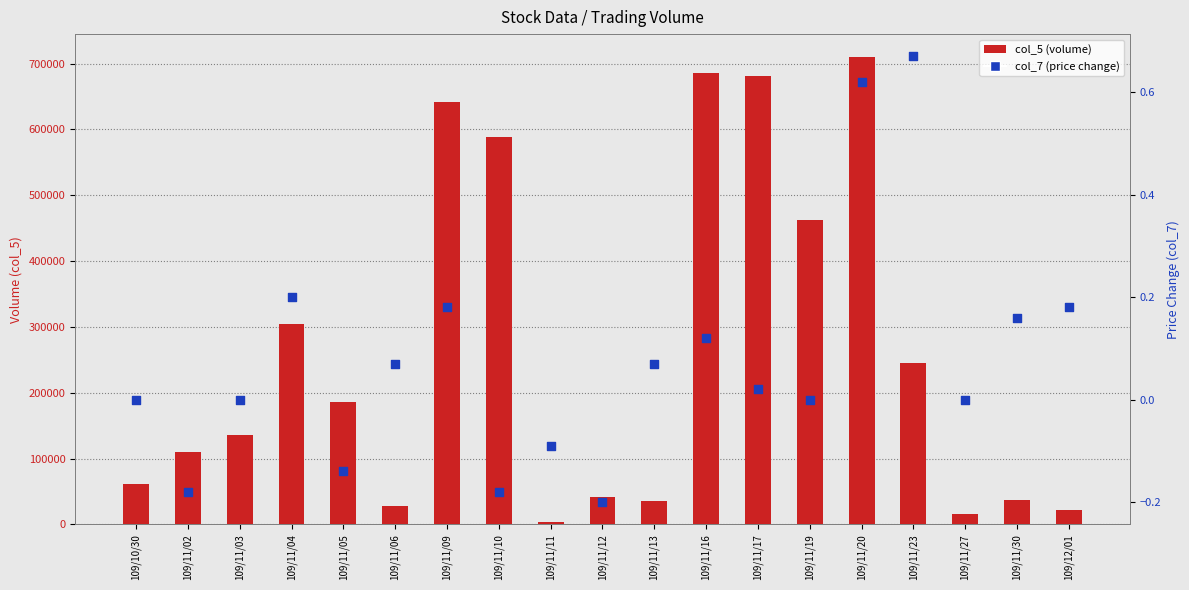

What is the total value across all series at 109/11/27?

16050.0